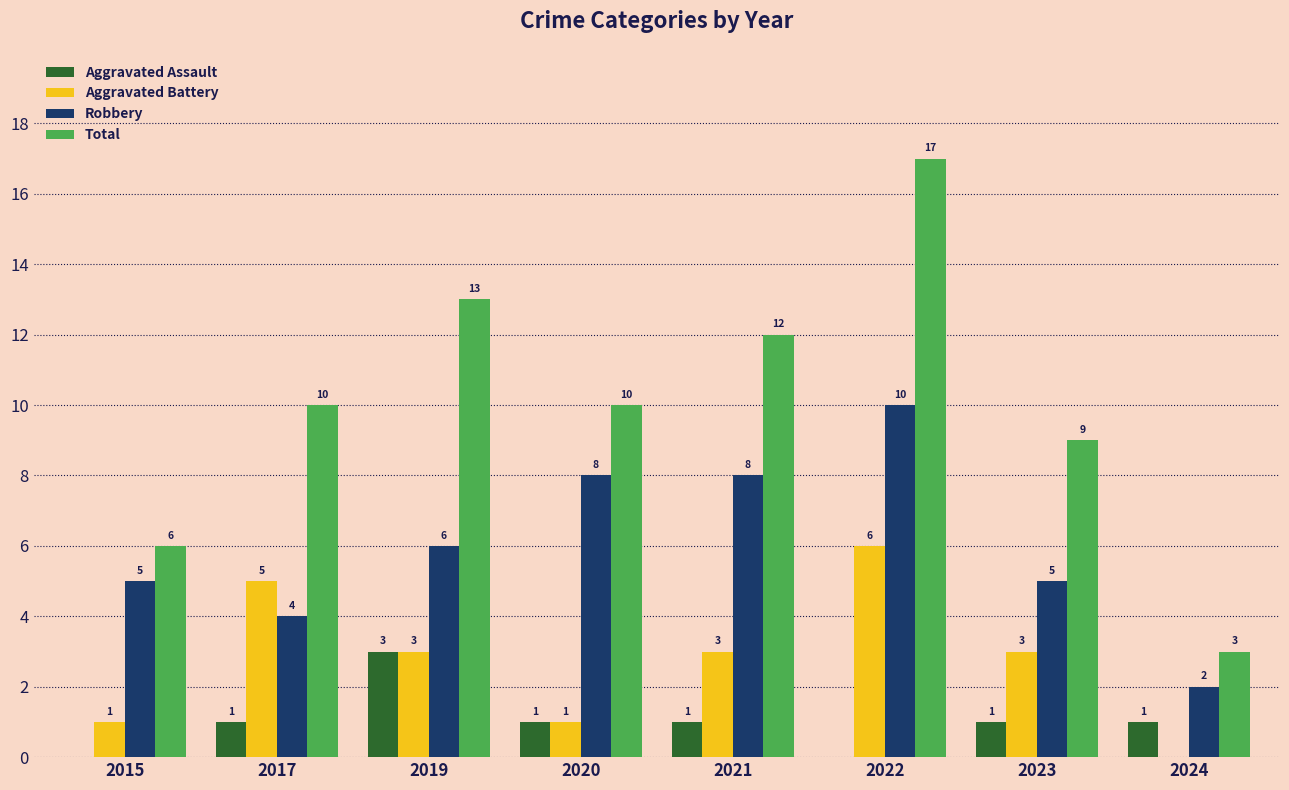

Which series has the largest total across all categories?

Total